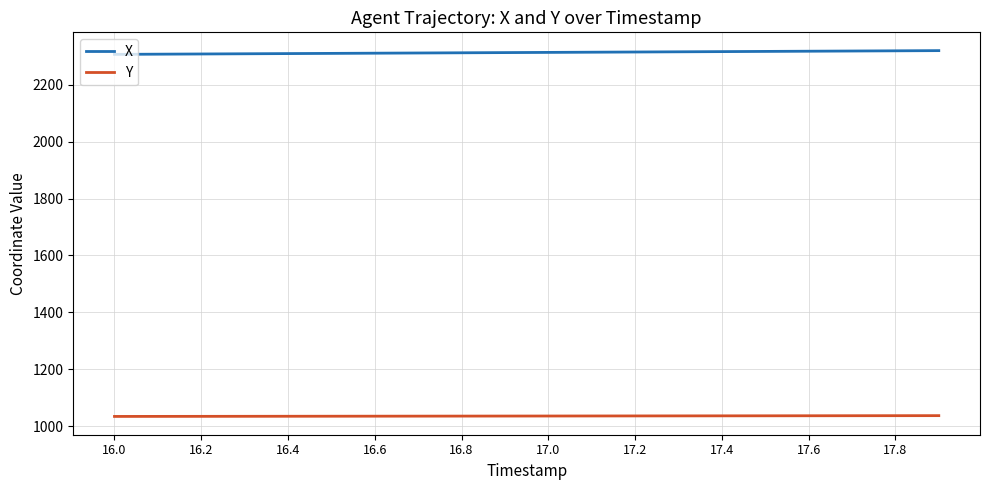

List the series in order of their peak value, lowest first.

Y, X